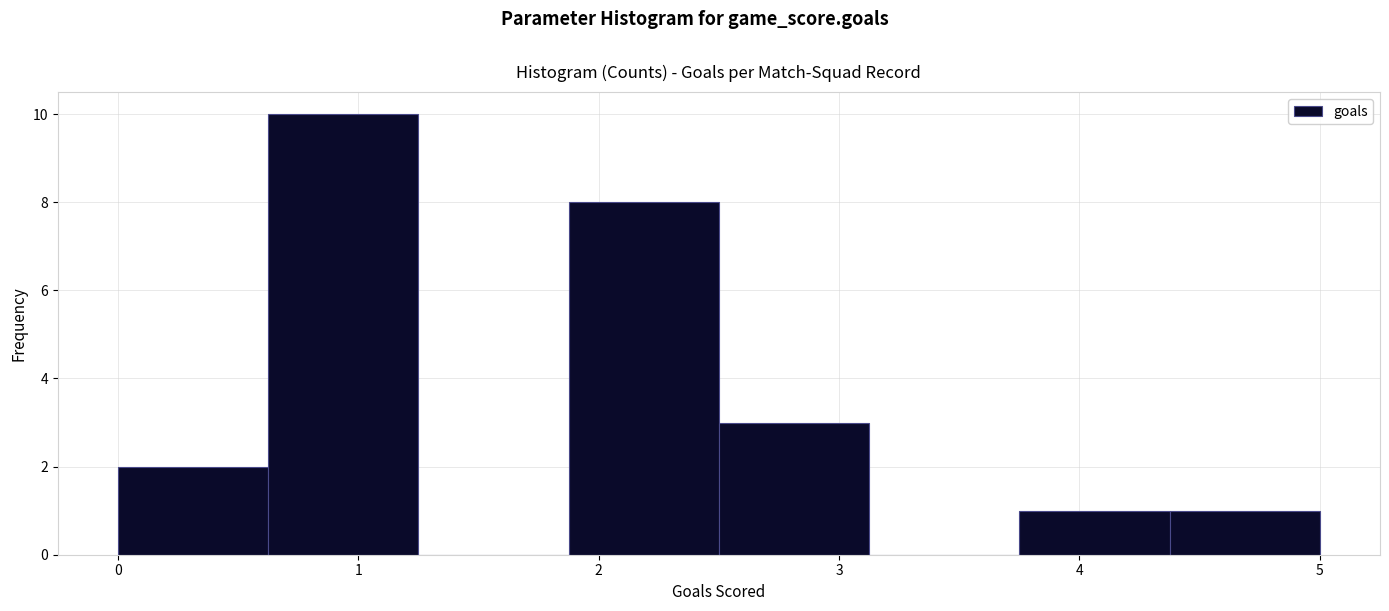

Over which range of the x-axis is the bar tallest?

0.6 to 1.3